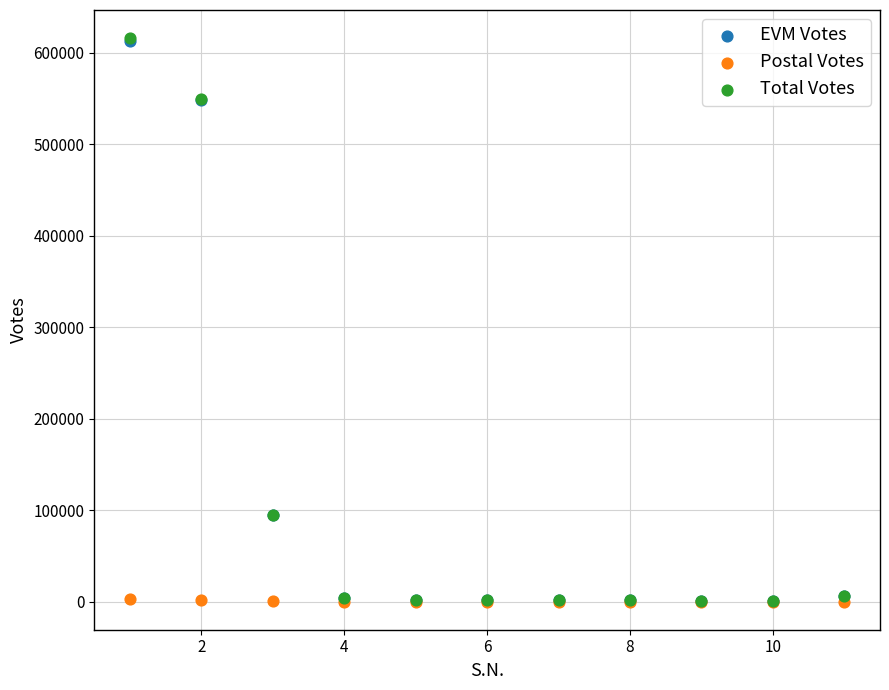

What are all the series names shown in the legend?

EVM Votes, Postal Votes, Total Votes